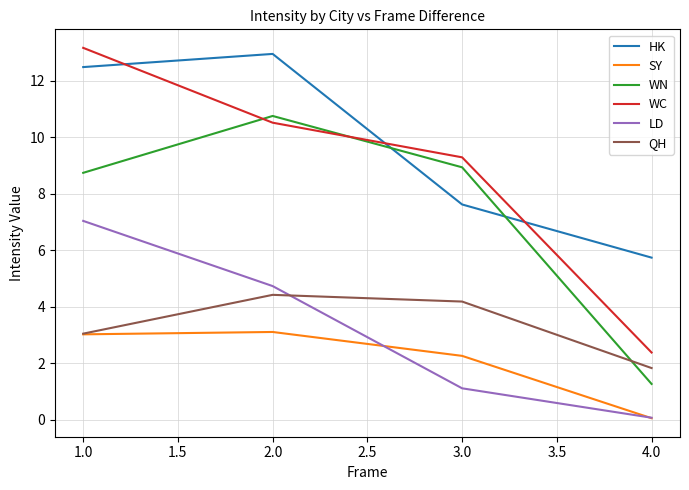

Which series has the widest spread of values?

WC